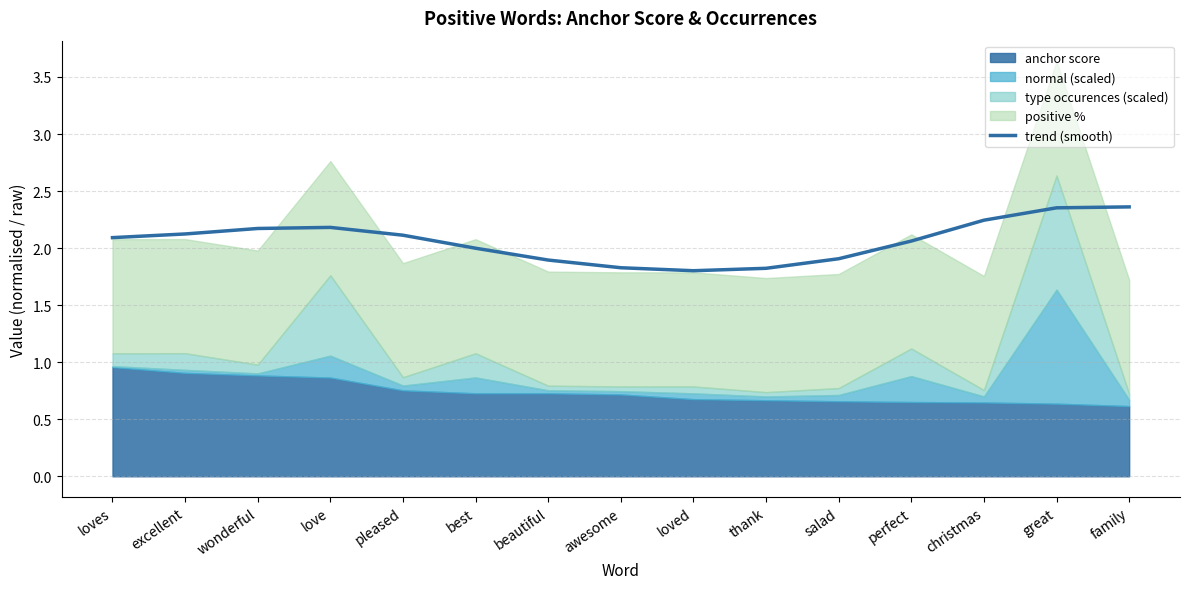

What is the change in value from salad to perfect?

+0.2